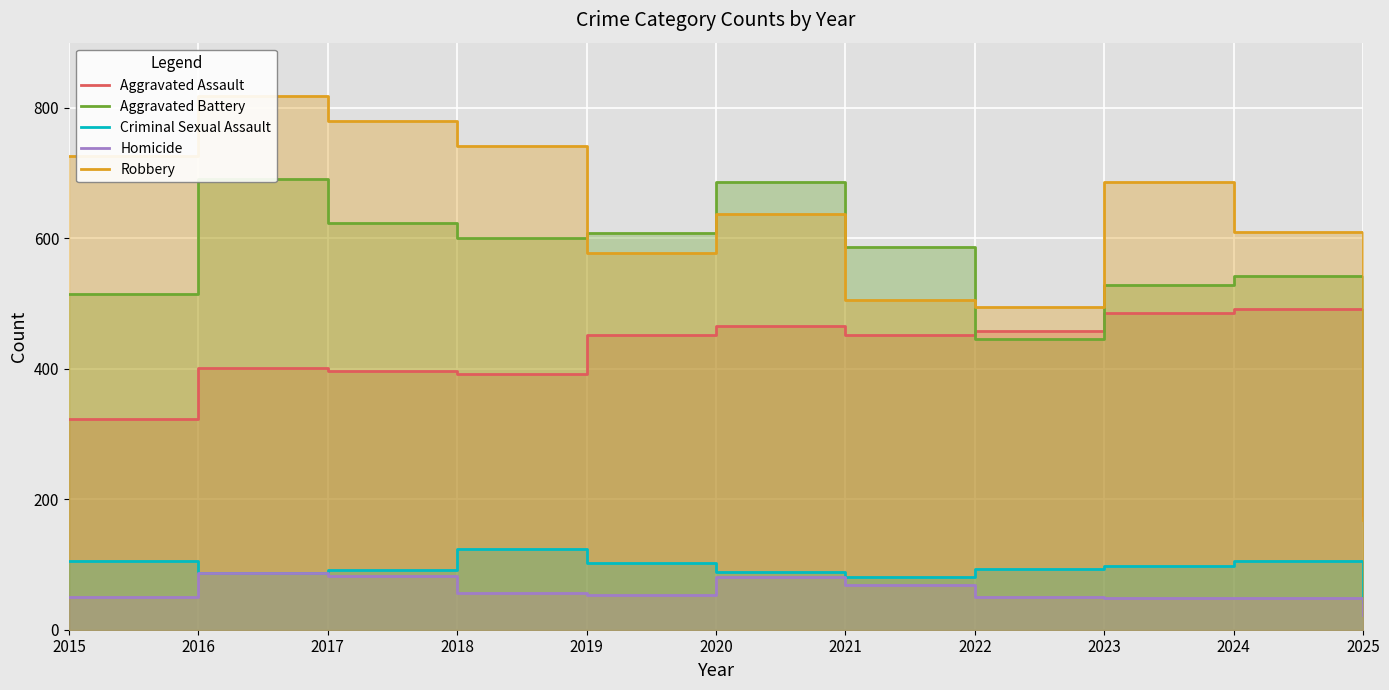

True or false: Criminal Sexual Assault has a value of 28 at 2021.

False